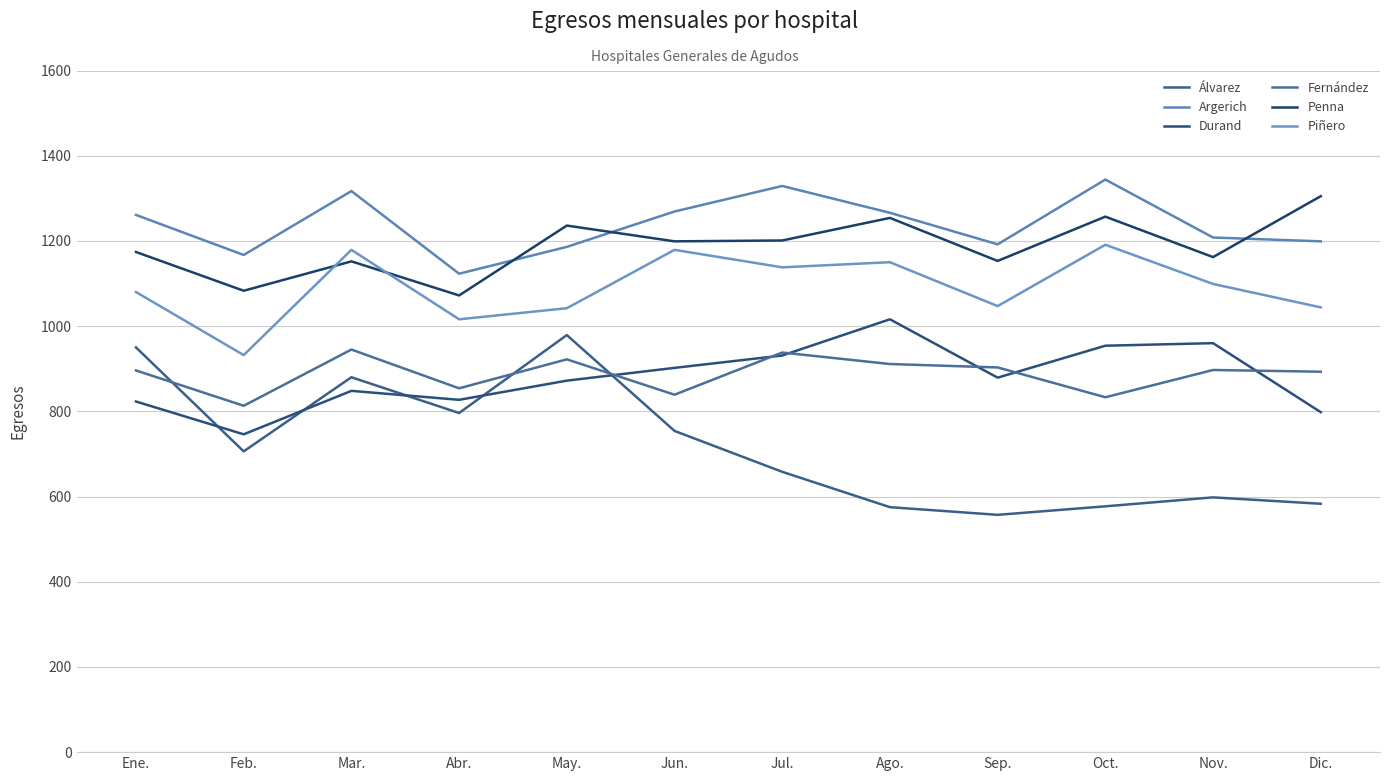

Does the chart display data point markers on the line(s)?

No